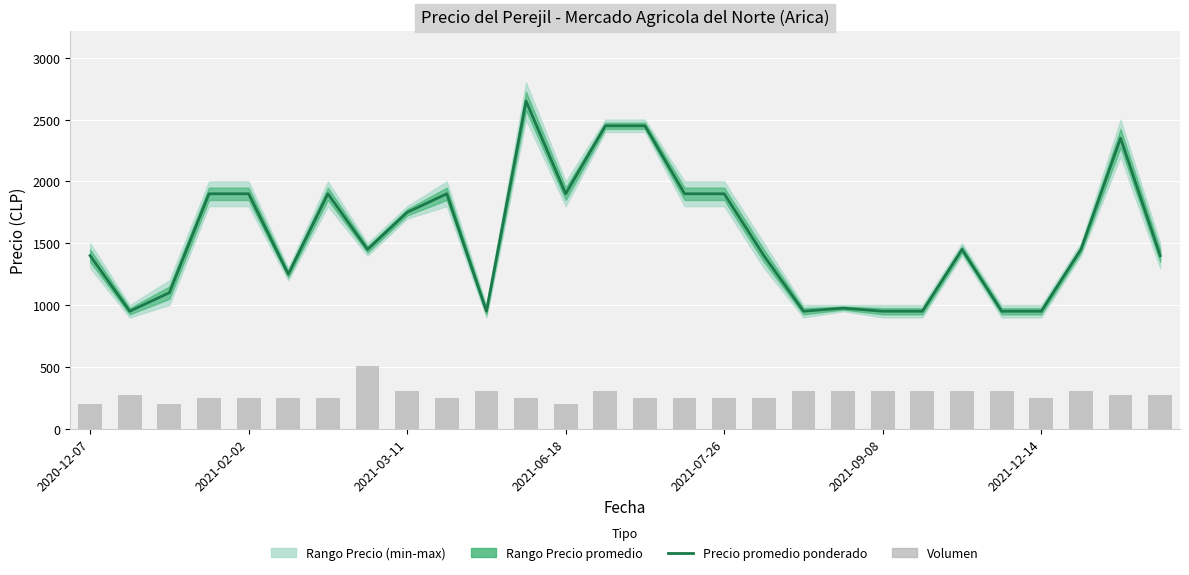

What is the sum of the Precio promedio ponderado values at 27 and 11?

4050.0